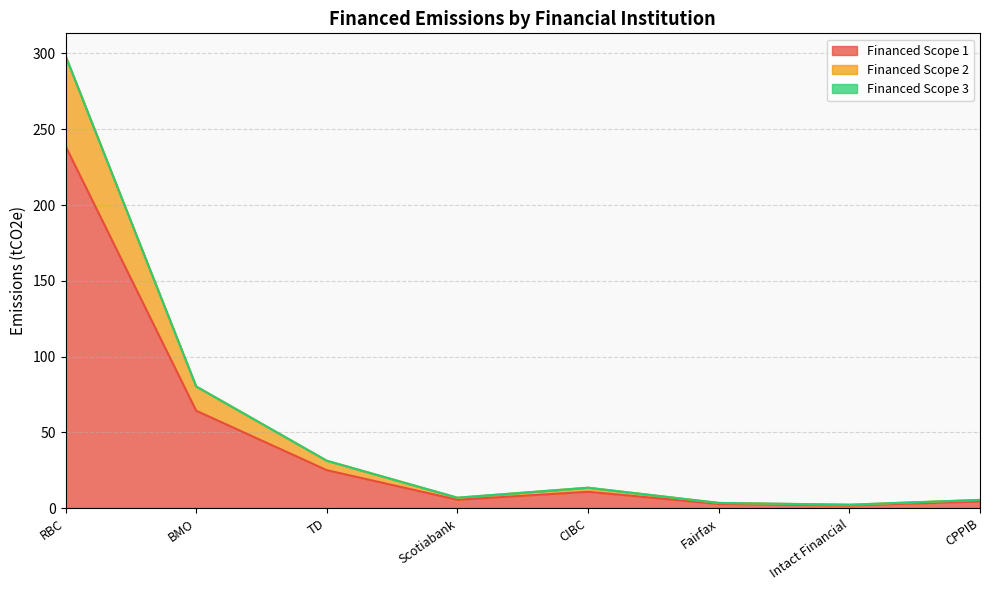

What is the highest value of the Financed Scope 1 series?

238.9